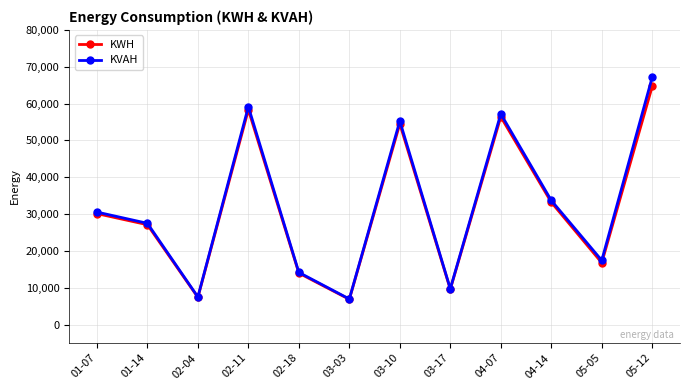

At which category is the sum across all series the highest?

05-12